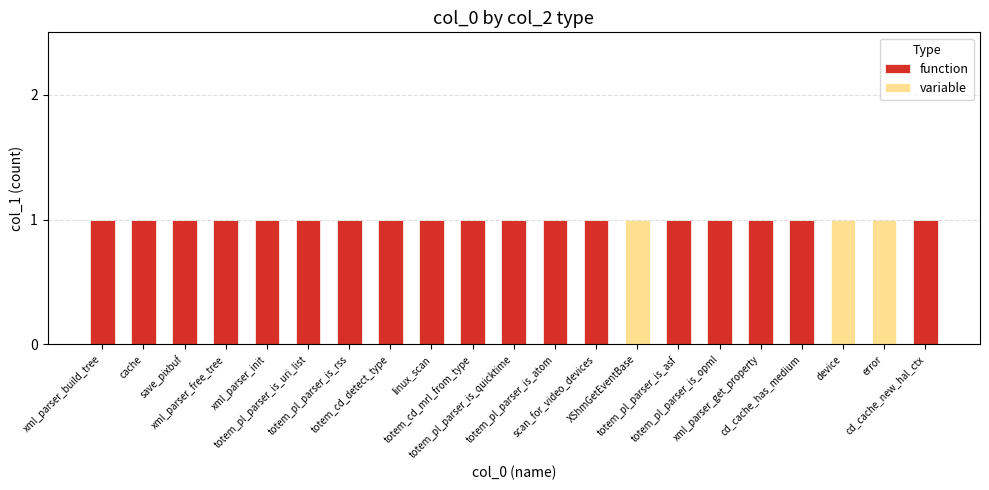

The function series shows 1 at totem_pl_parser_is_atom. True or false?

True